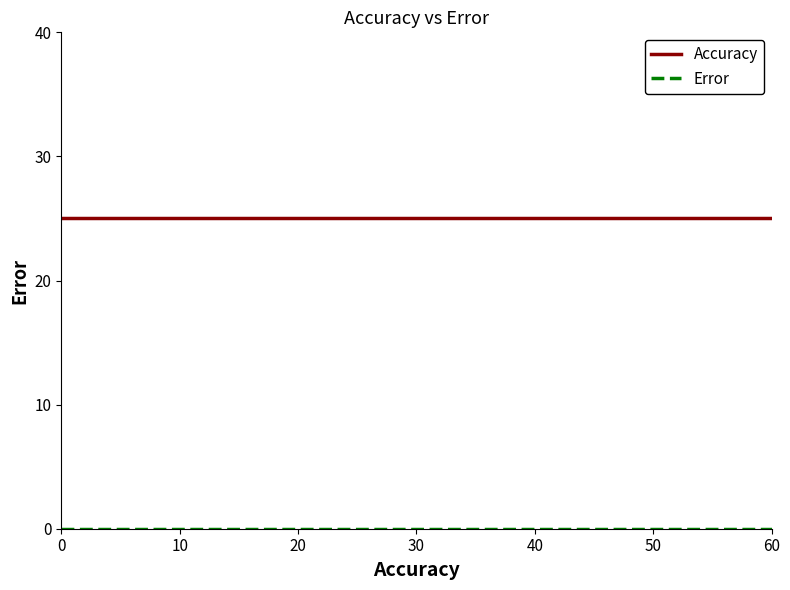

What is the greatest value displayed?

25